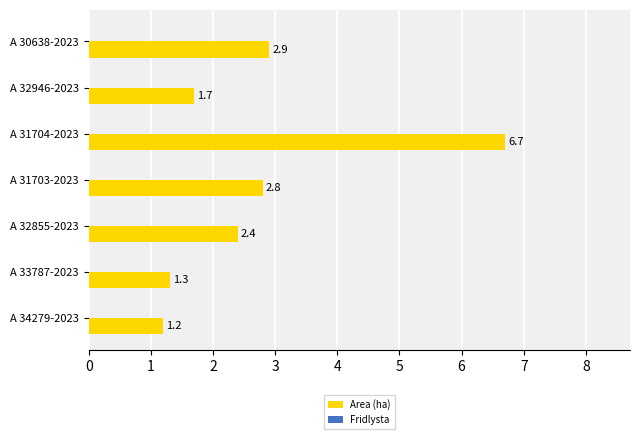

What is the sum of the values at A 31703-2023 and A 32946-2023?

4.5